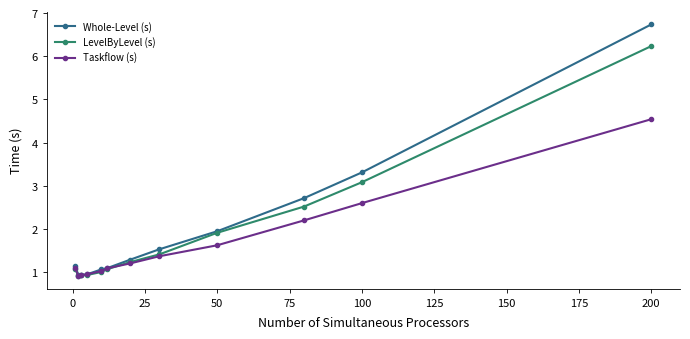

Rank the series by their maximum value, from highest to lowest.

Whole-Level (s), LevelByLevel (s), Taskflow (s)